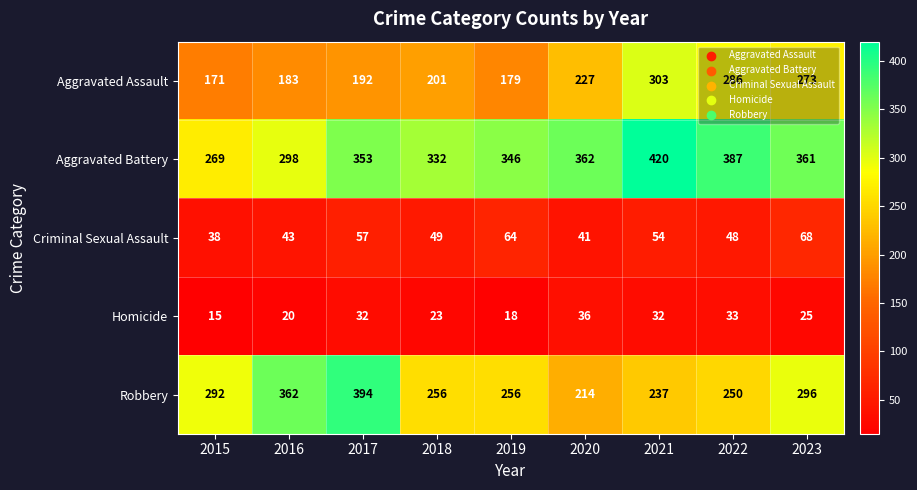

What is the minimum value for Aggravated Battery?

269